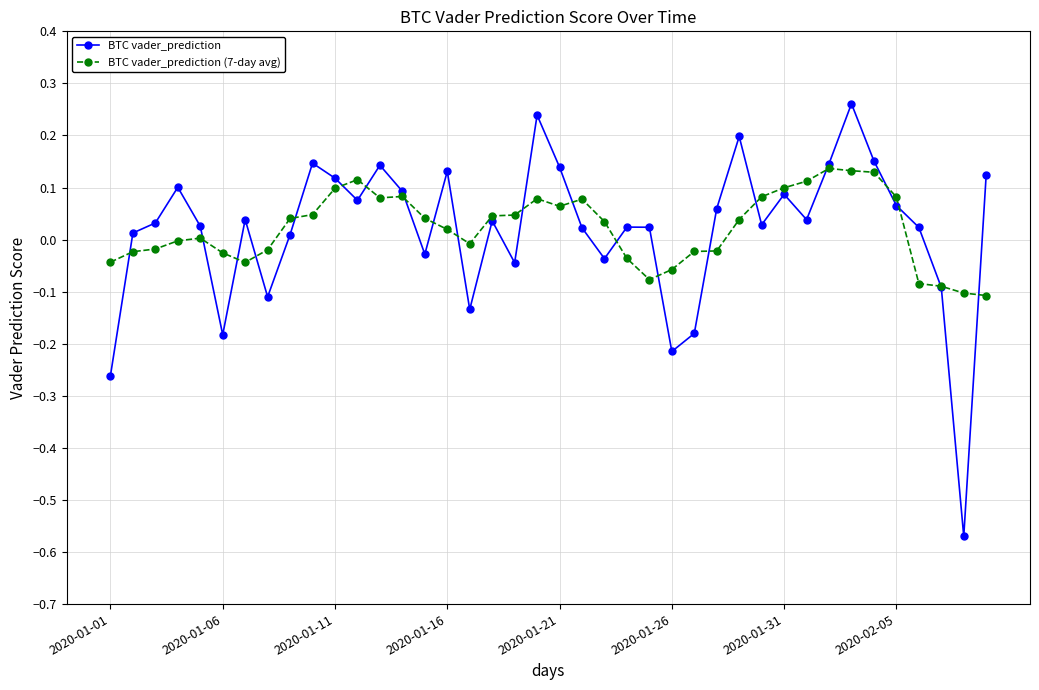

Which series has the largest range (max minus min)?

BTC vader_prediction